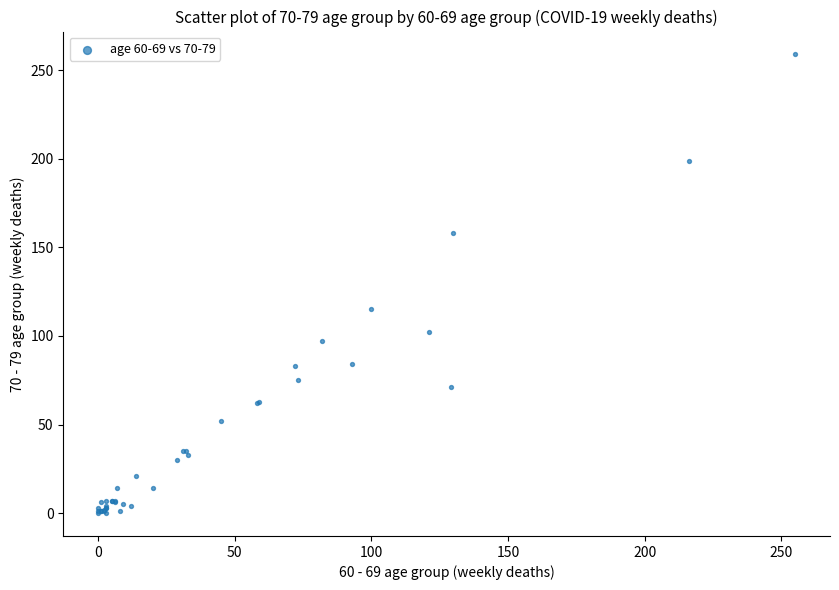

What Y value in the scatter plot is closest to 129?

115